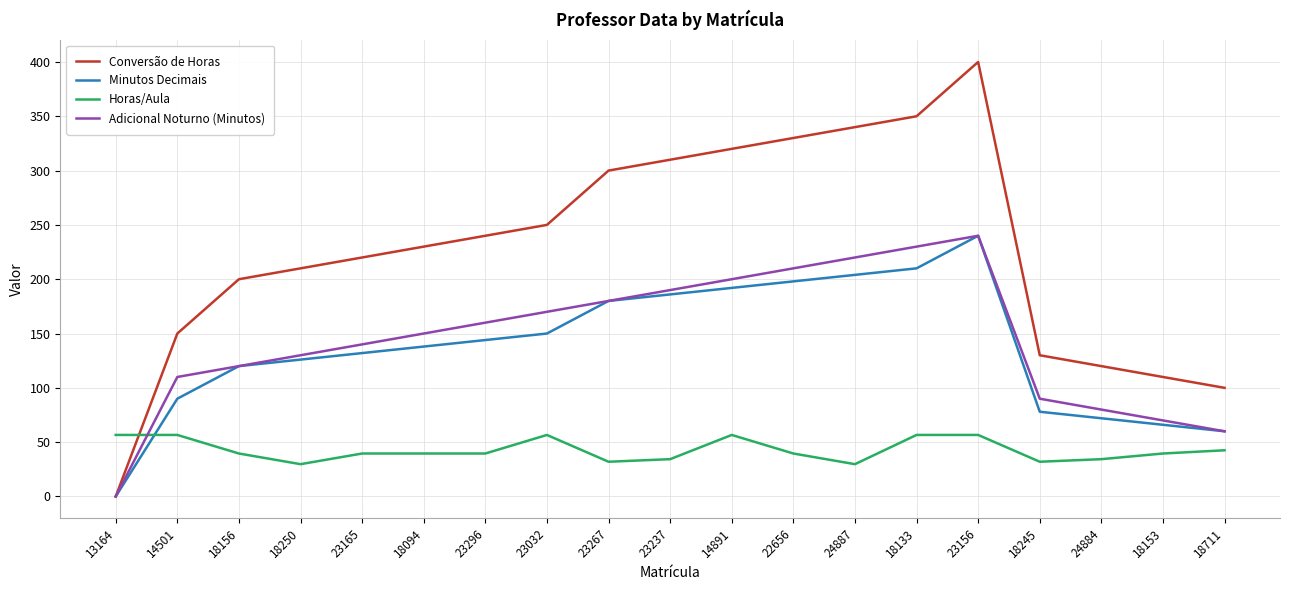

At 18133, list the series in order from smallest to largest.

Horas/Aula, Minutos Decimais, Adicional Noturno (Minutos), Conversão de Horas